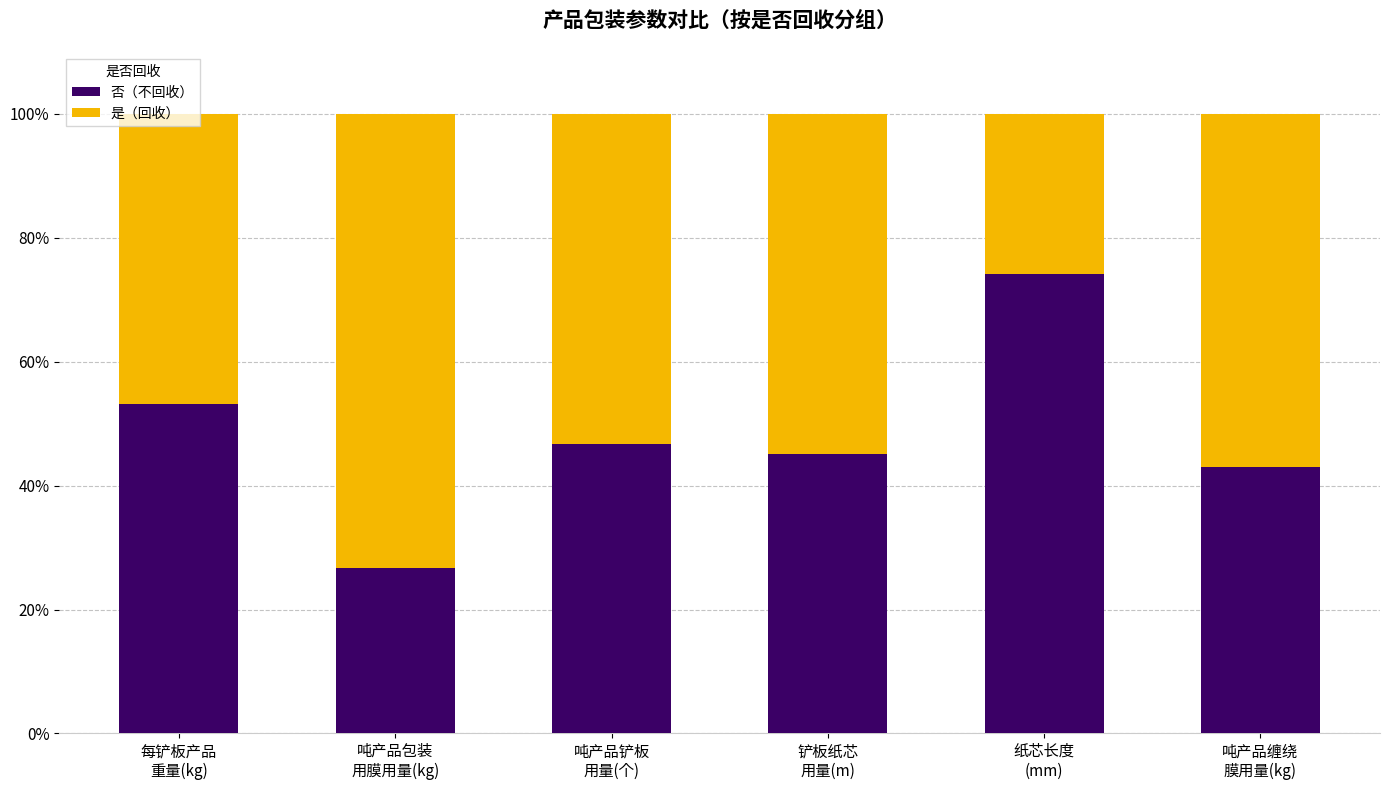

What is the total value across all series at 纸芯长度
(mm)?

100.0